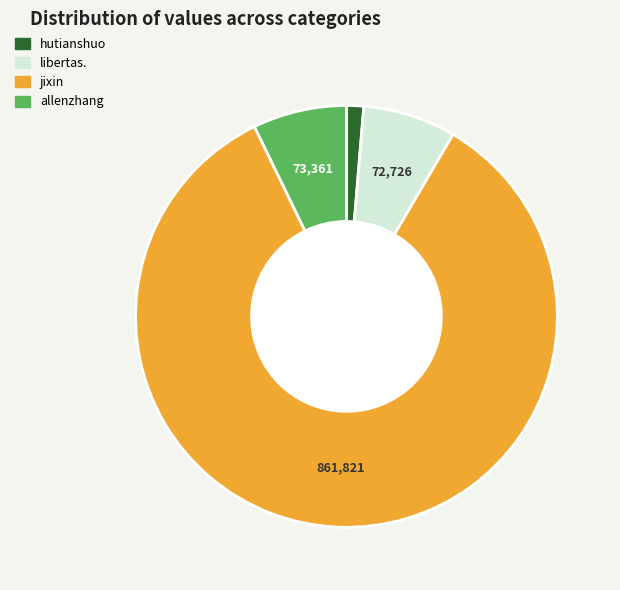

Between hutianshuo and allenzhang, which is larger?

allenzhang